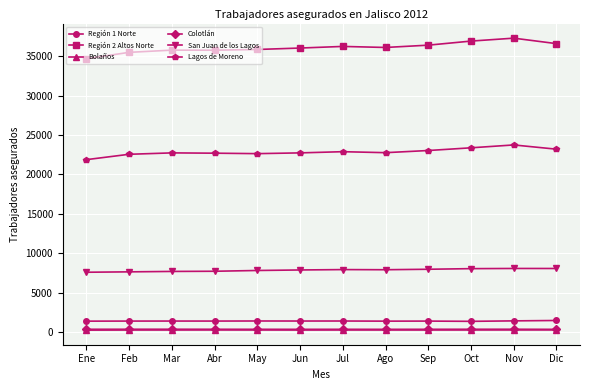

What is the sum of all Región 1 Norte values?

17067